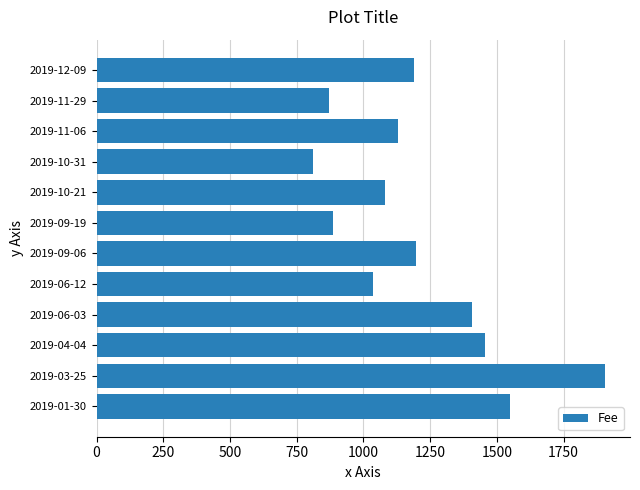

Is it true that the value at 2019-10-21 is 1081?

True